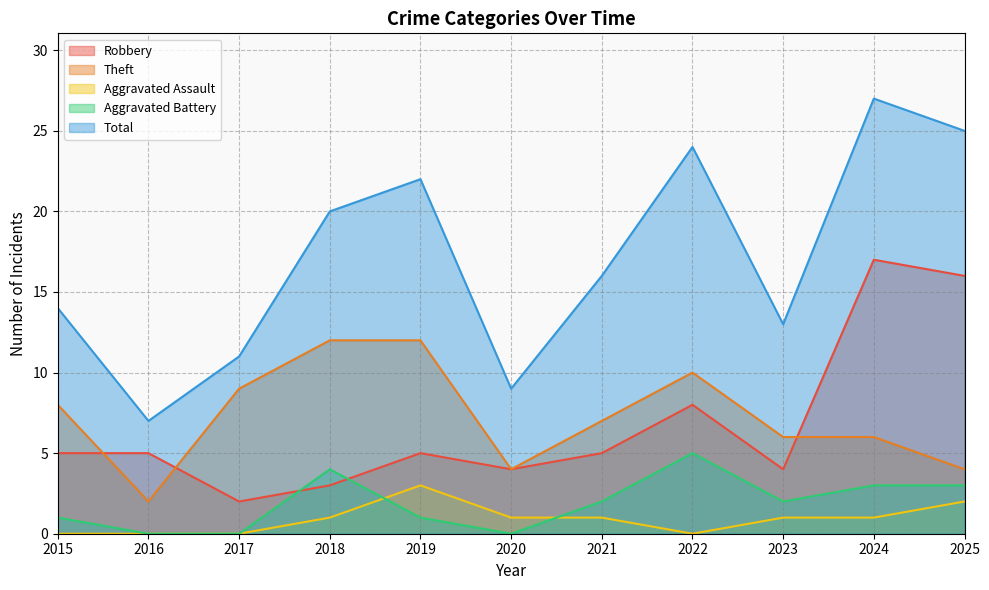

How many data points in Theft are above 7?

5